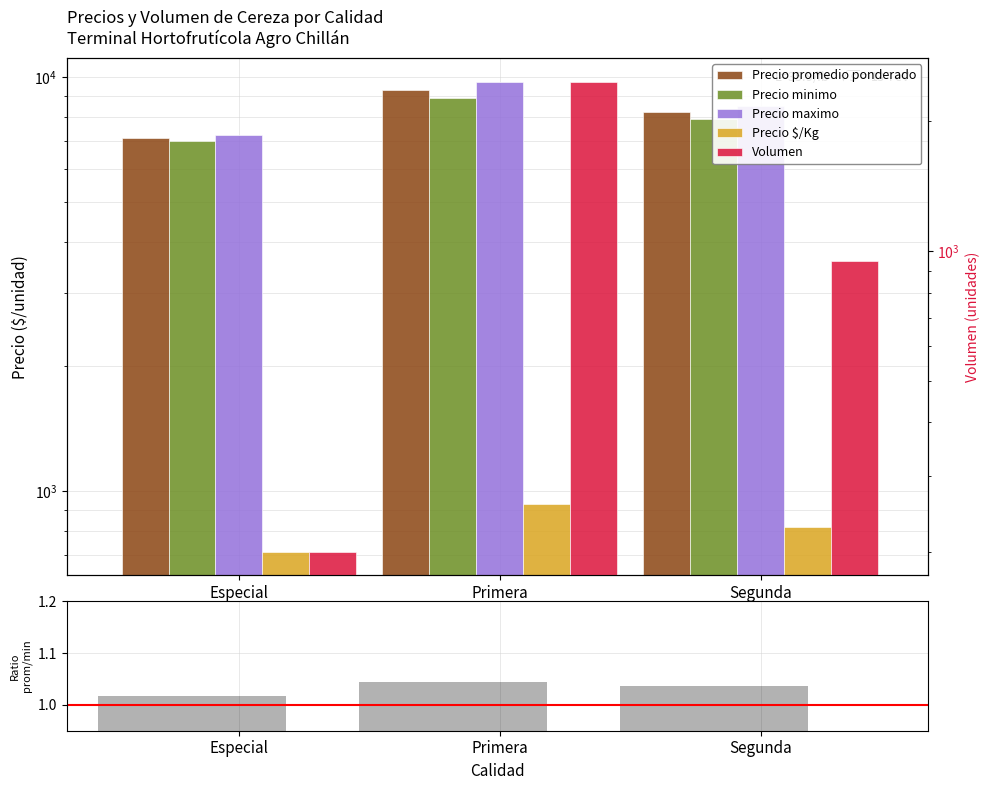

What is the label of the 2nd bar from the right?

Primera